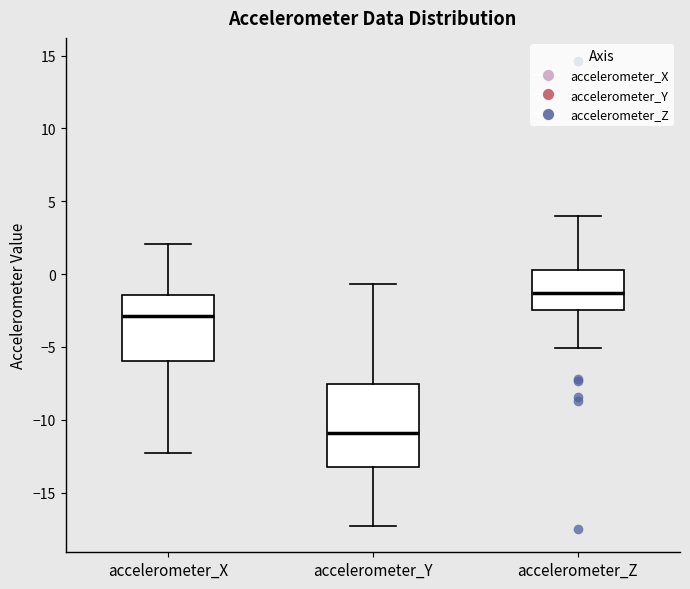

Where is the upper edge of the box for accelerometer_Y on the y-axis? The values are not printed on the chart, so give them approximately, as read against the axis.

-7.5